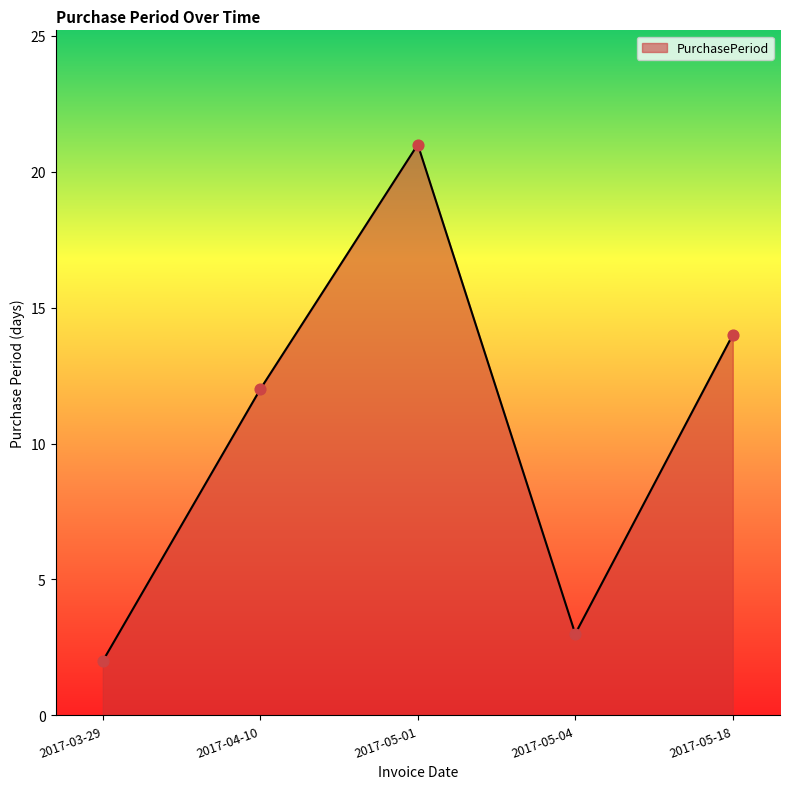

What is the change in value from 2017-03-29 to 2017-04-10?

+10